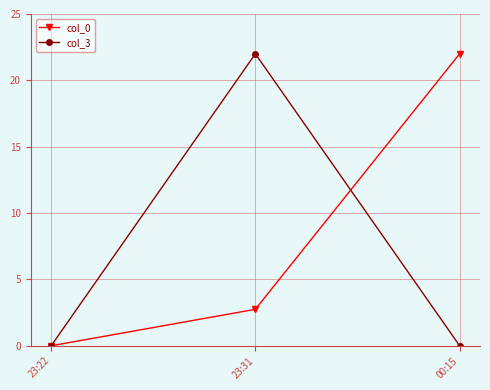

Count the col_0 values in the range 0 to 22.

3